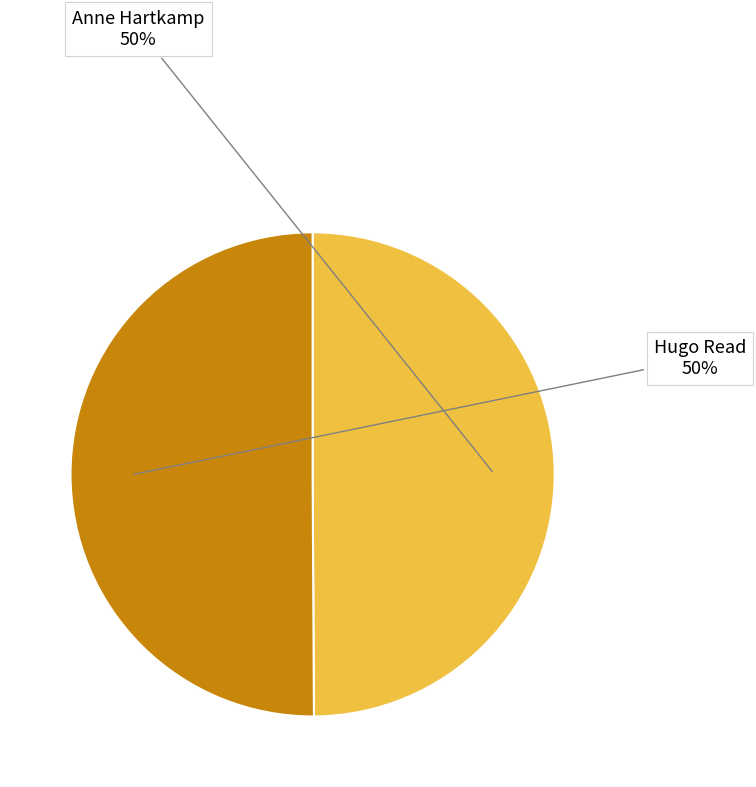

How many segments does this pie chart have?

2